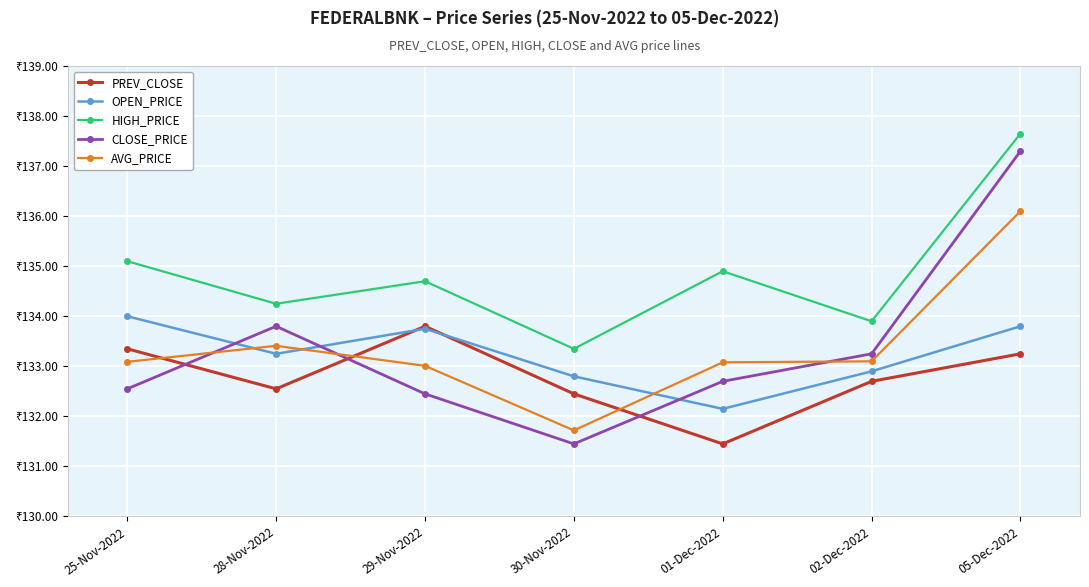

At which label does AVG_PRICE first exceed 133?

25-Nov-2022